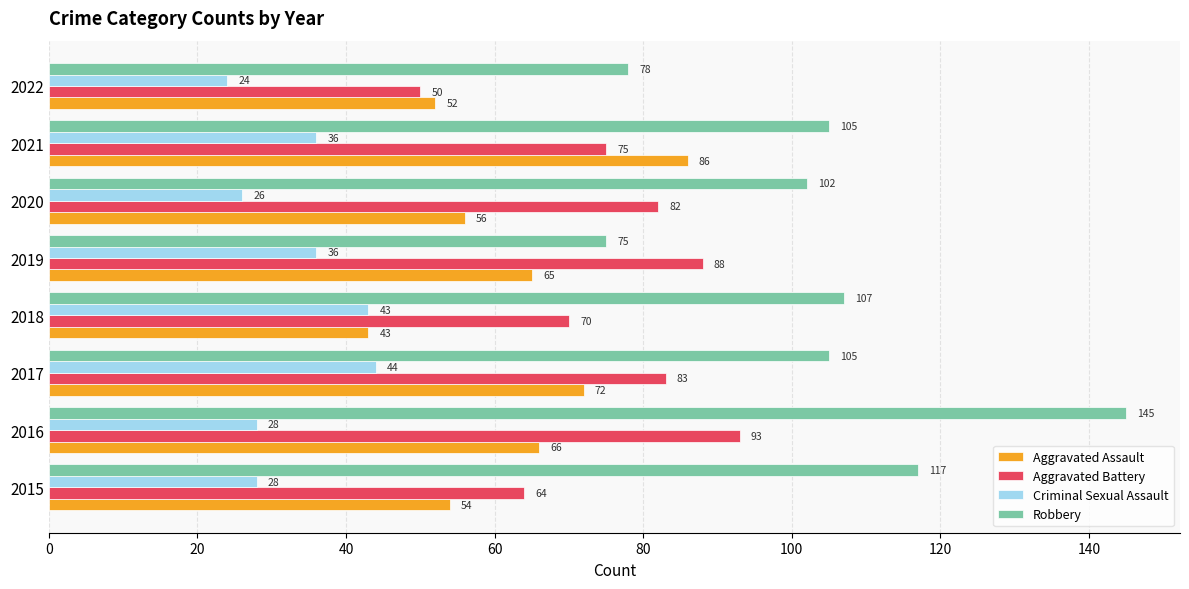

What value does the Criminal Sexual Assault series have at 2017?

44